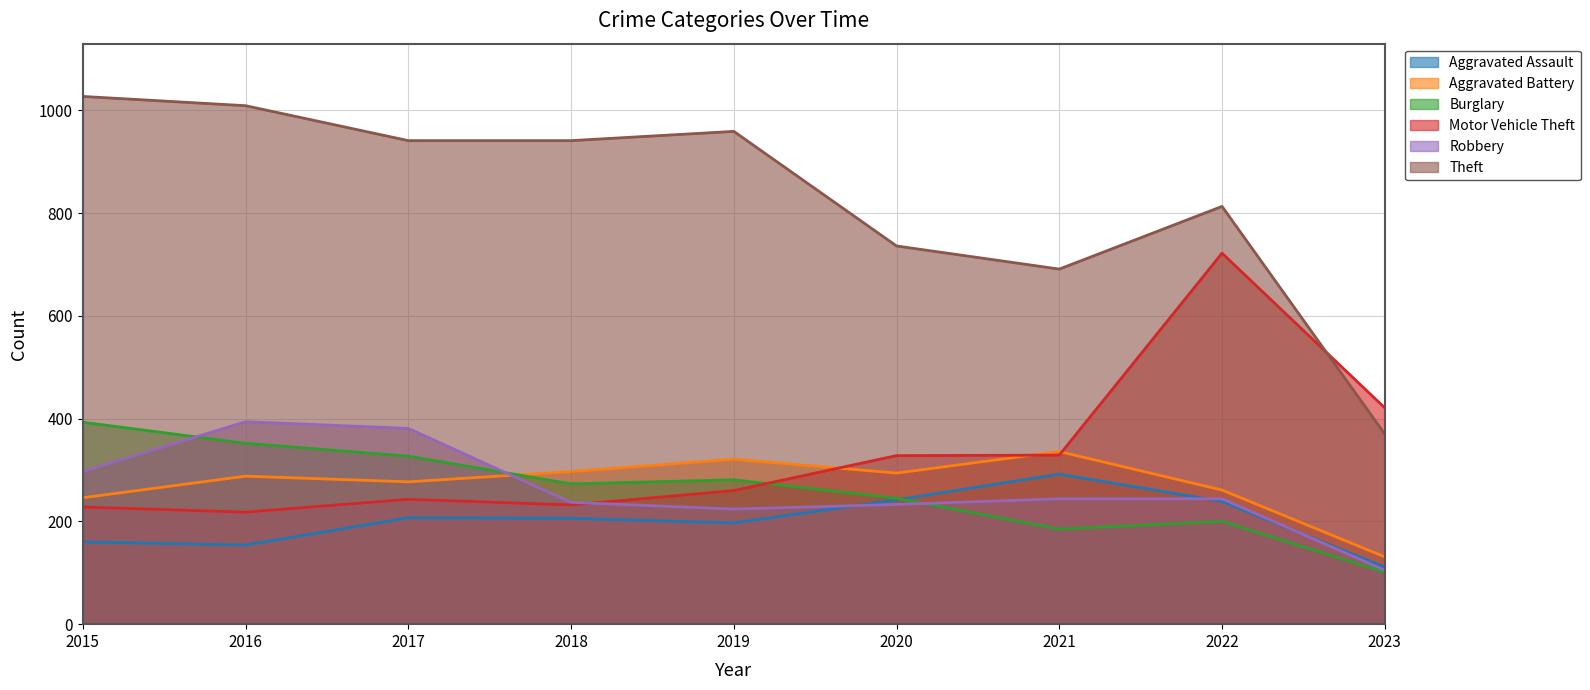

What is the highest value of the Motor Vehicle Theft series?

722